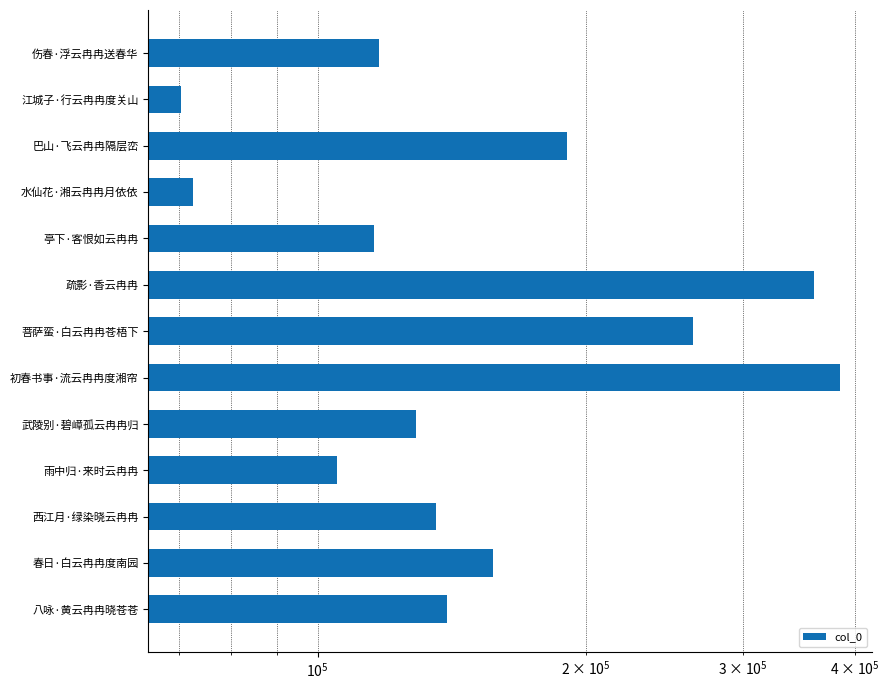

Are the bars grouped side by side (vs. stacked)?

No